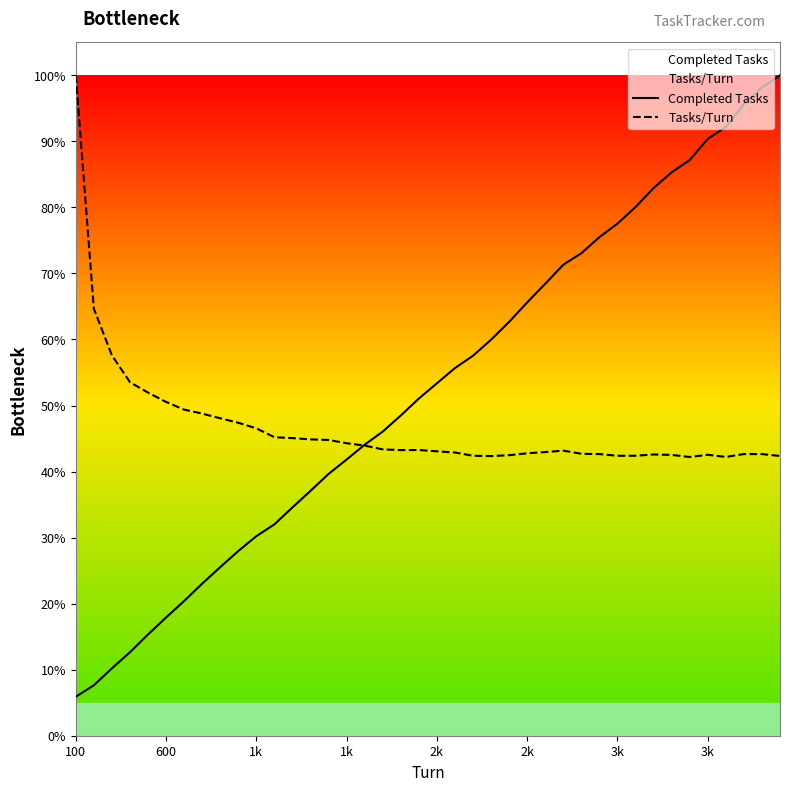

What are all the series names shown in the legend?

Completed Tasks, Tasks/Turn